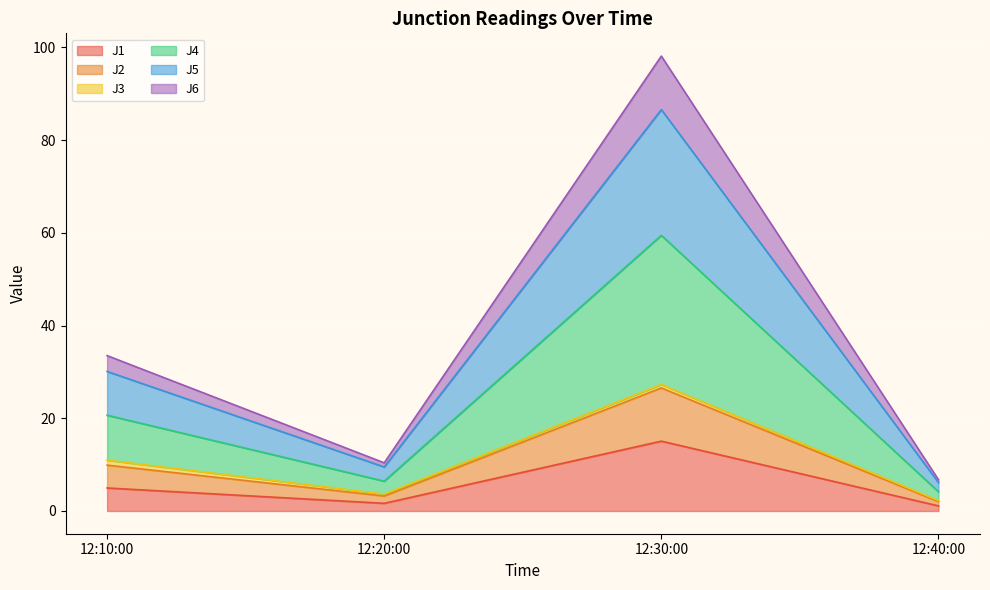

At which category is the sum across all series the highest?

12:30:00